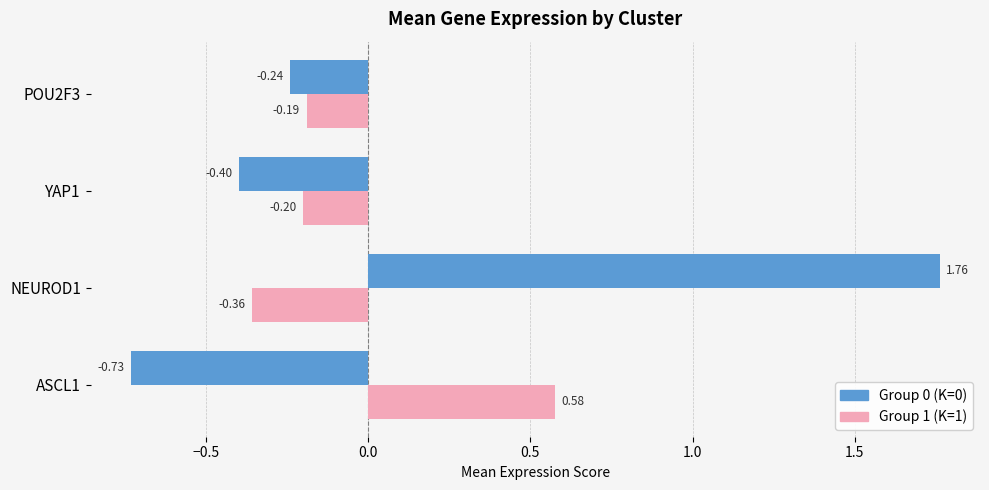

Rank the series by their maximum value, from lowest to highest.

Group 1 (K=1), Group 0 (K=0)